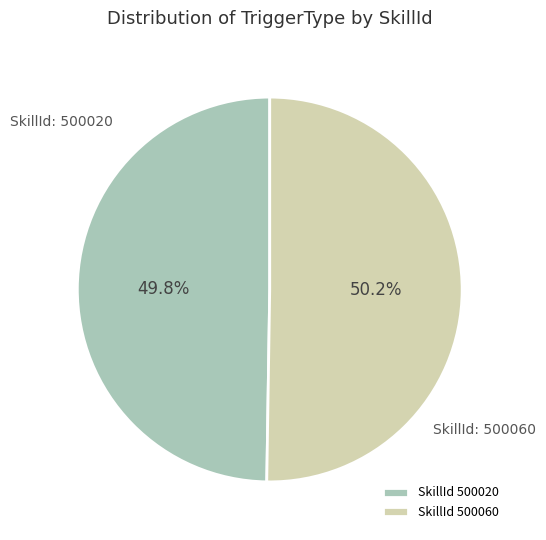

Is the sum of SkillId 500060 and SkillId 500020 greater than half?

Yes